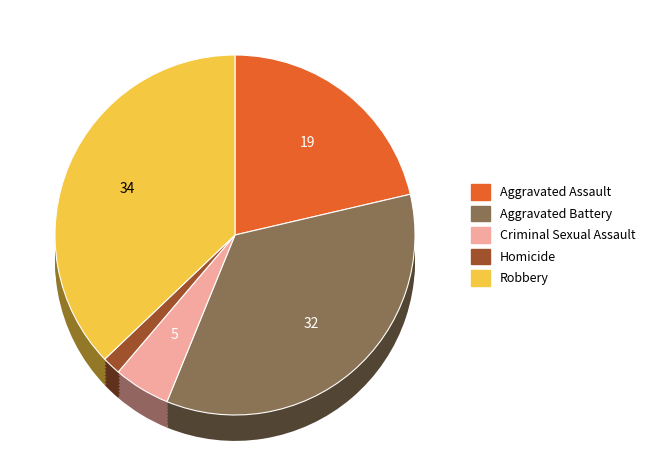

Which category has the biggest portion of the pie?

Robbery